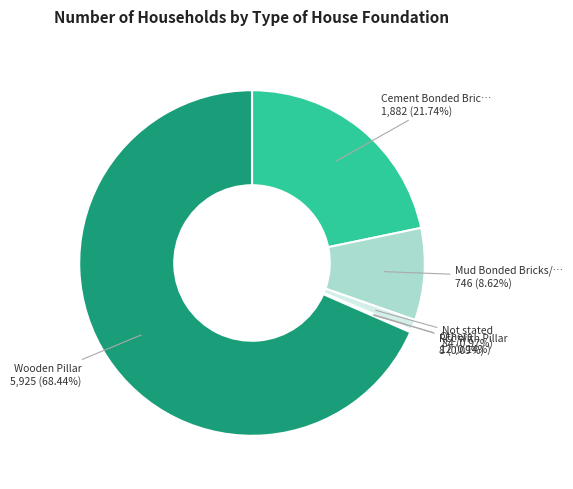

Is there any slice that represents more than half of the pie?

Yes